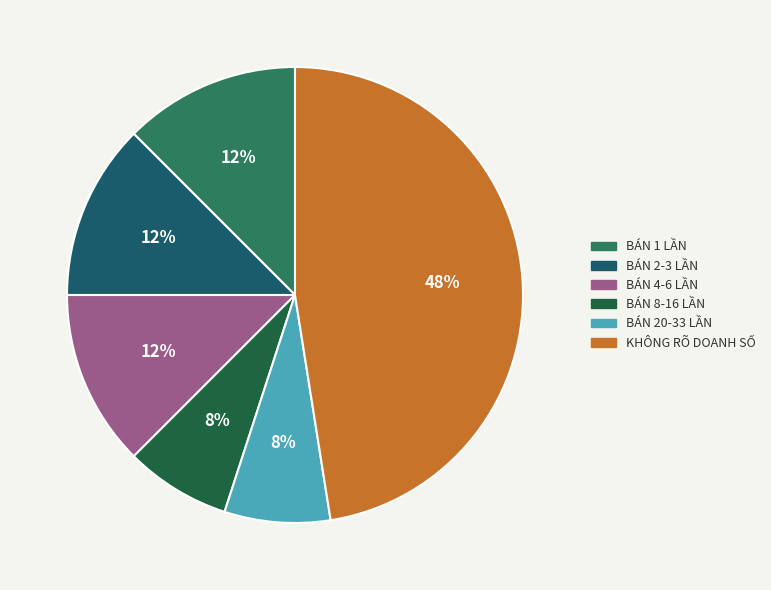

Is there a majority slice in this chart?

No